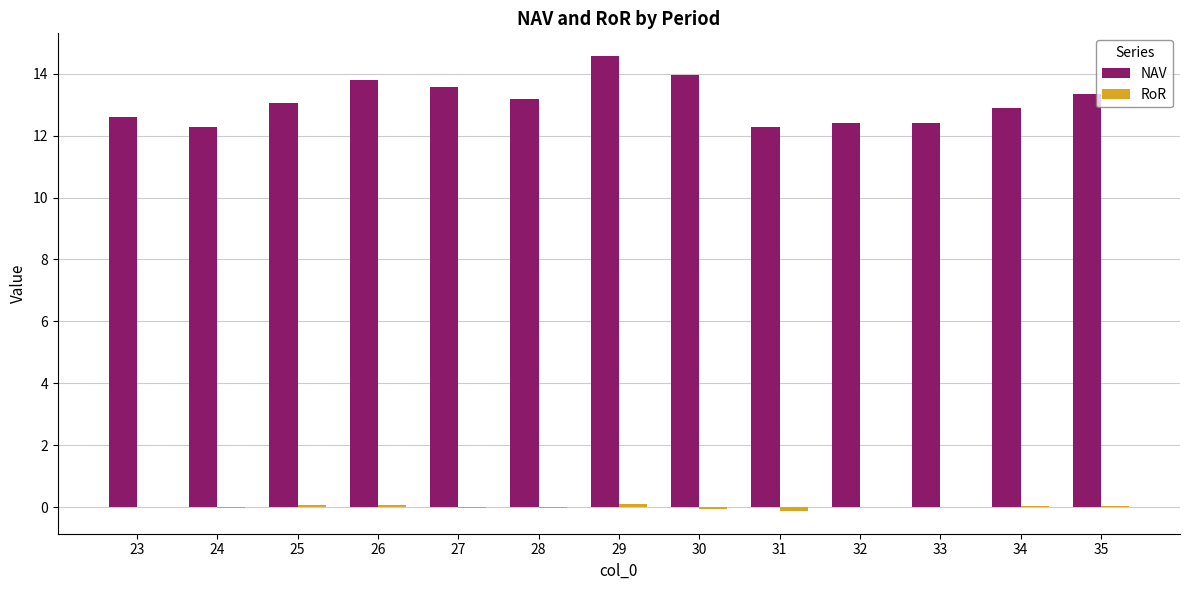

What is the maximum value shown in the chart?

14.6